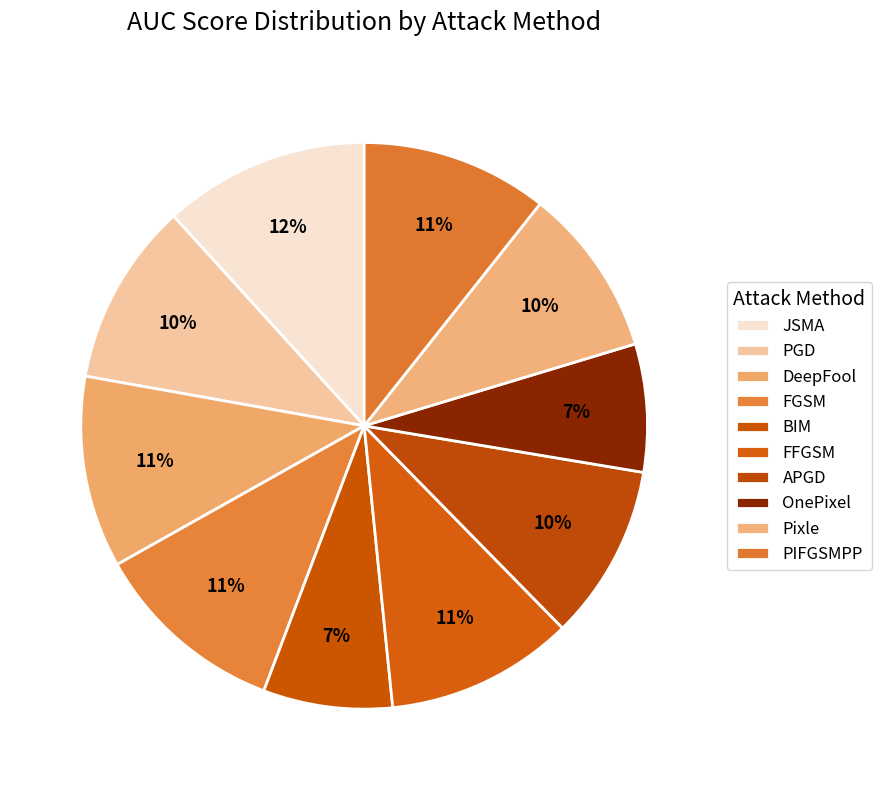

True or false: BIM accounts for 1% of the total.

False